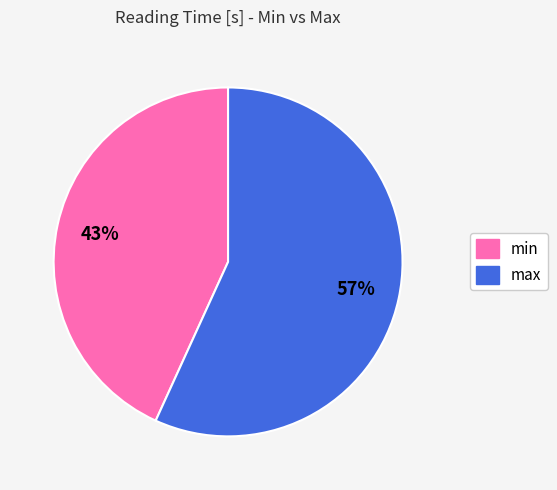

Count the number of slices in the pie.

2